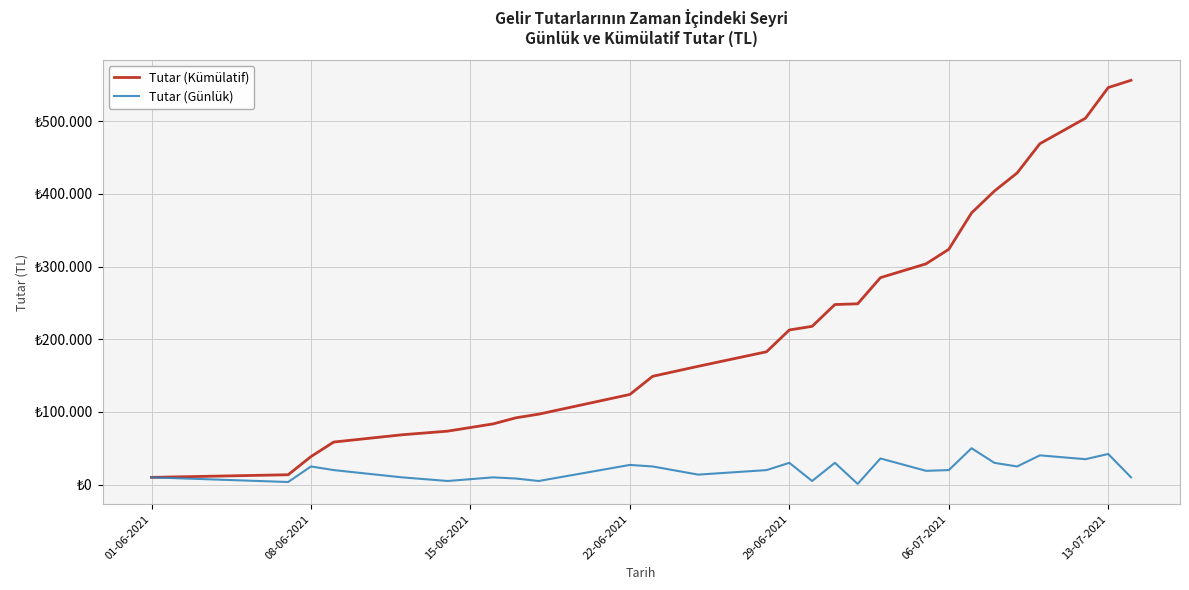

What are all the series names shown in the legend?

Tutar (Kümülatif), Tutar (Günlük)